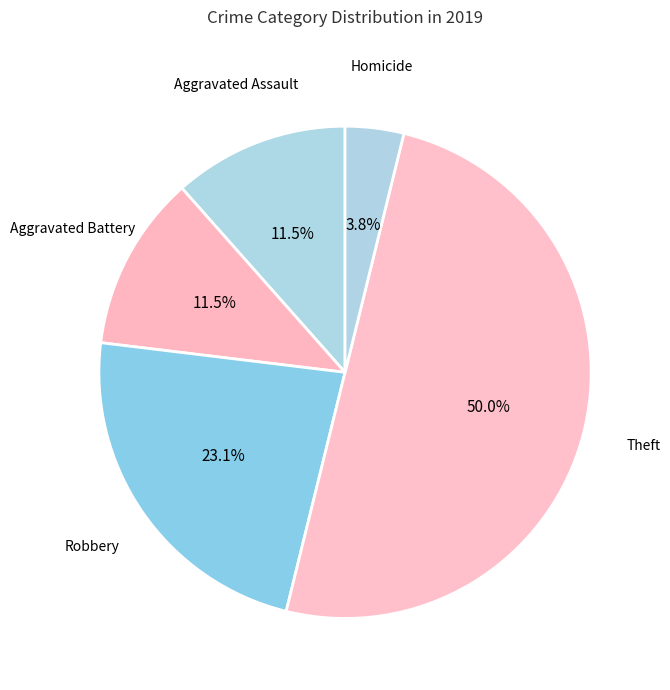

Combined, what portion of the pie is Robbery and Homicide?

26.9%